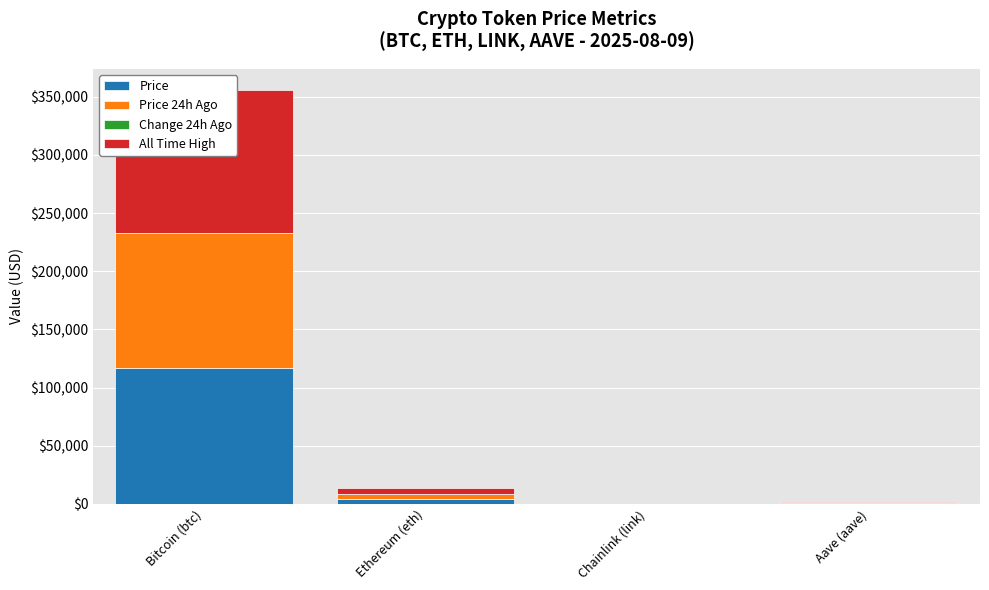

What are all the series names shown in the legend?

Price, Price 24h Ago, Change 24h Ago, All Time High